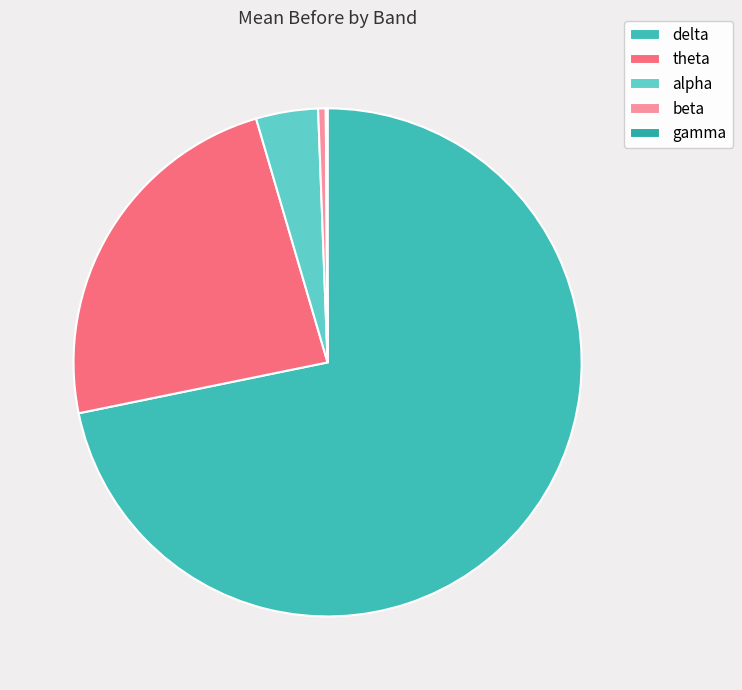

To the nearest percent, what is the combined percentage of gamma and delta?

72%